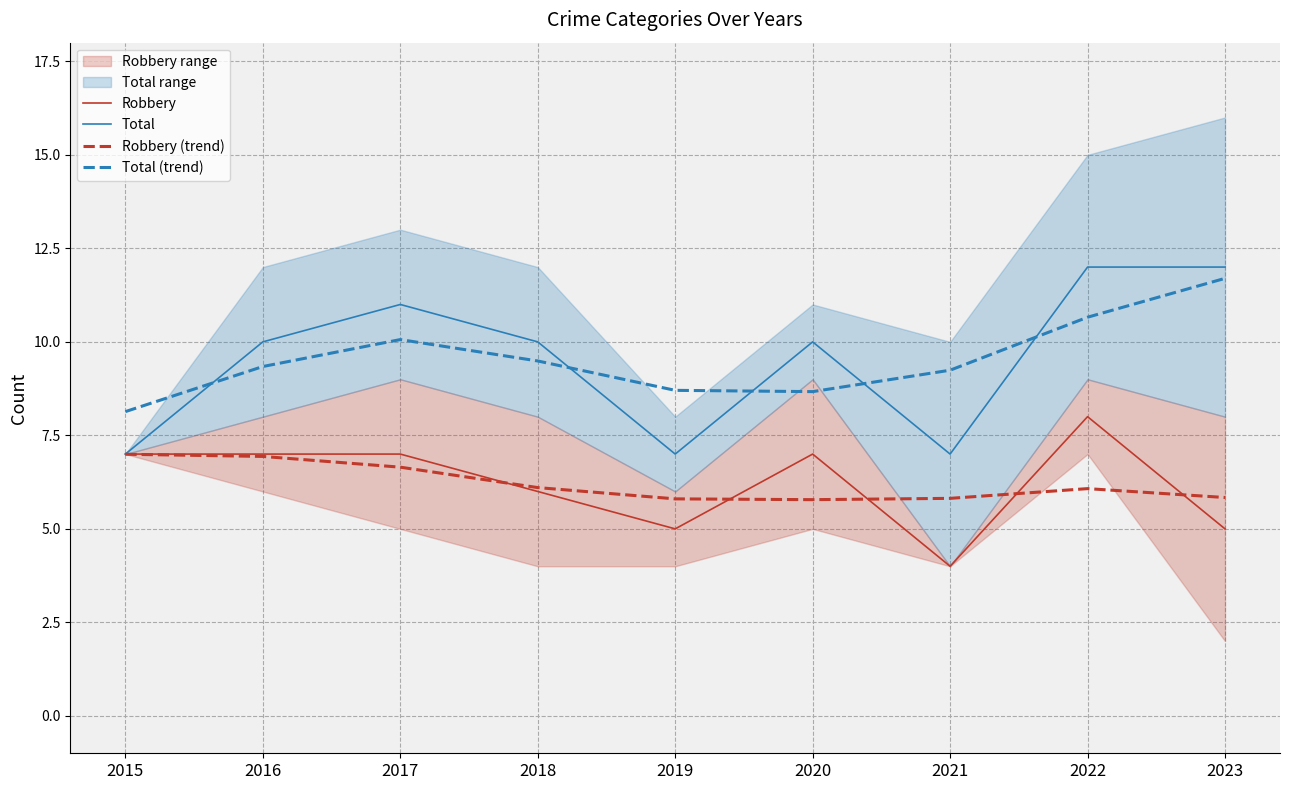

What is the value of the Robbery (trend) point at the 3rd from the left?

6.6